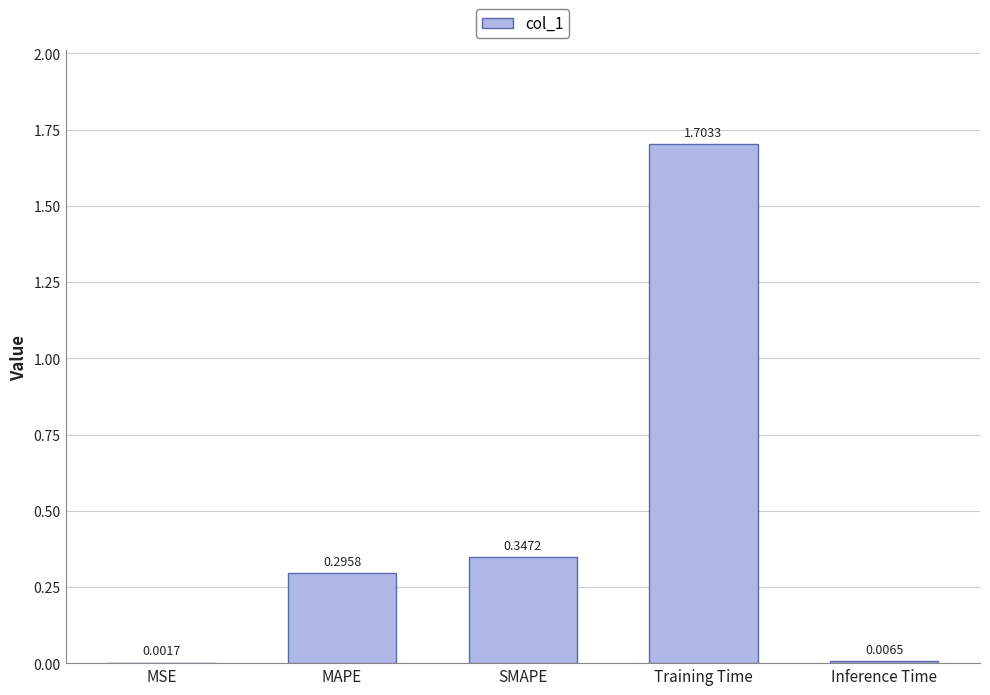

The chart shows a value of 0.8 at Training Time. True or false?

False